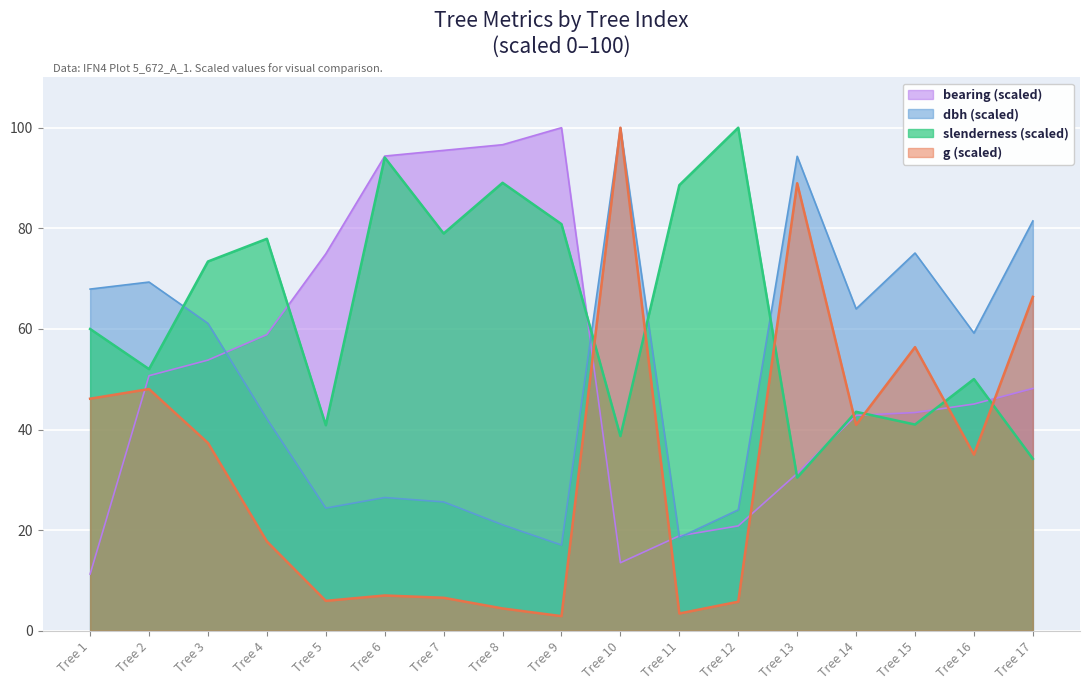

True or false: bearing and slenderness intersect in this chart.

True